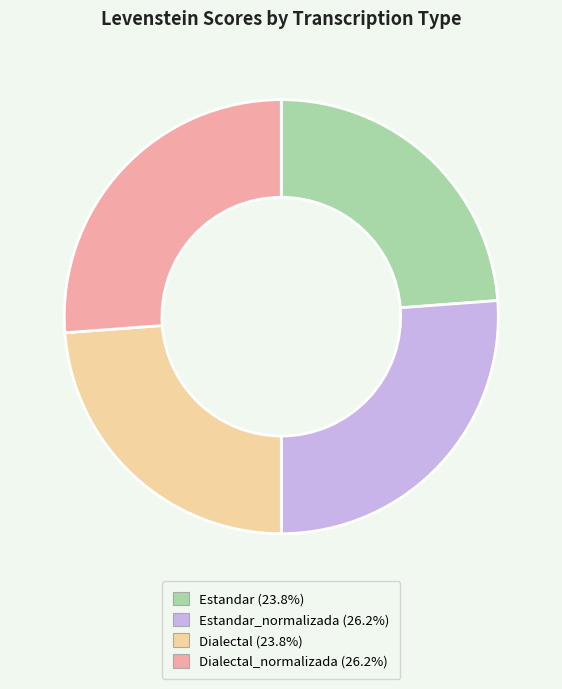

Does any single category account for the majority?

No